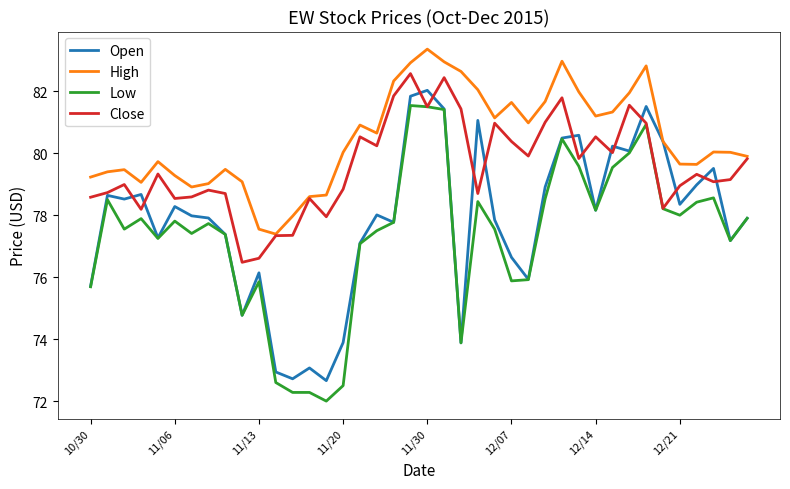

What is the maximum value for Open?

82.0